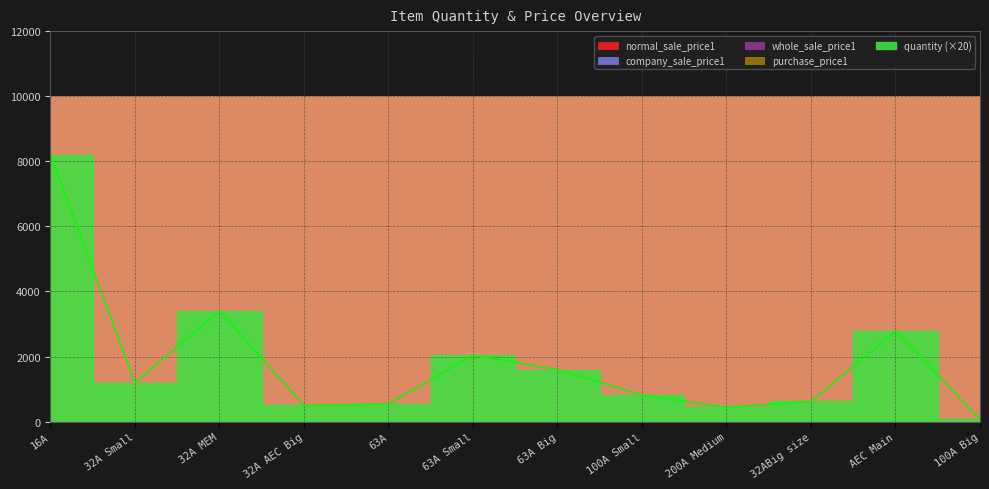

How many series are shown in this chart?

5